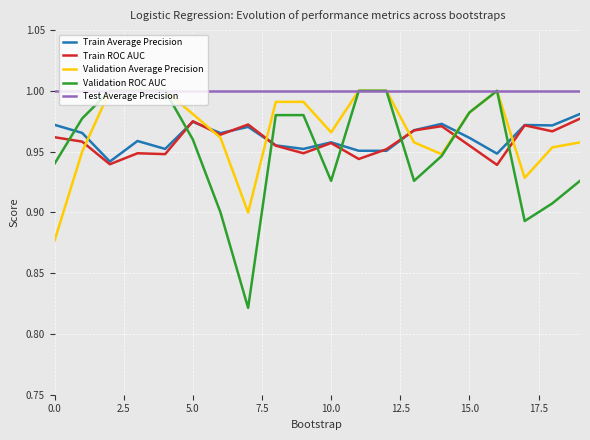

Which series has the widest spread of values?

Validation ROC AUC